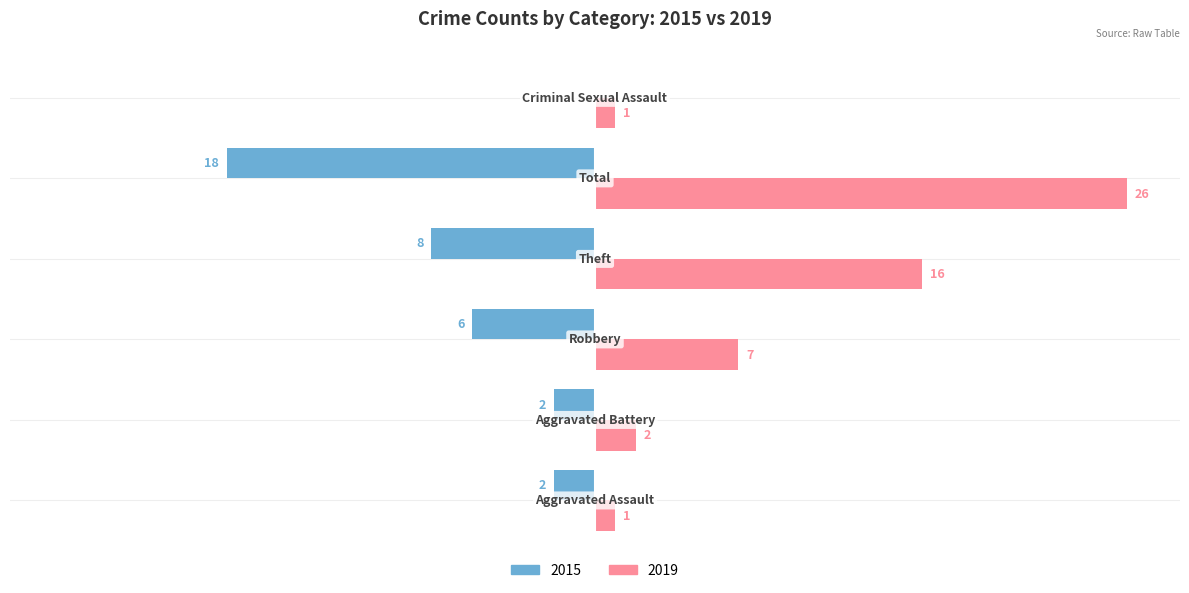

What are all the series names shown in the legend?

2015, 2019